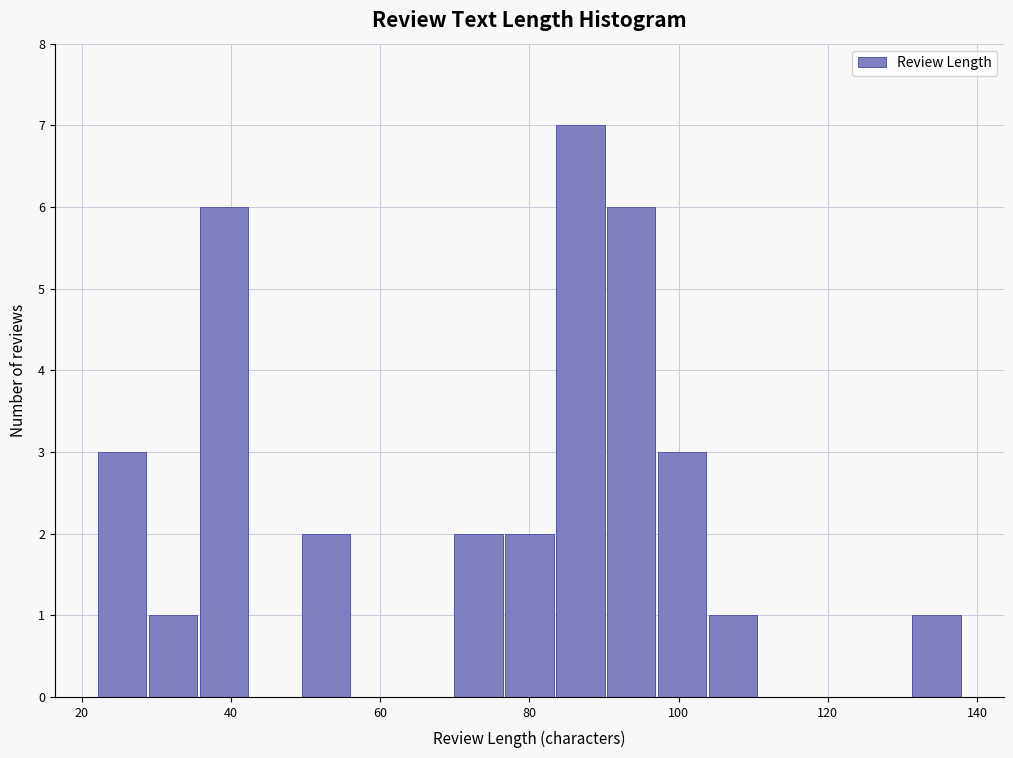

Around what value on the x-axis is the tallest bar? Give the approximate position of its centre, as read against the axis.

86